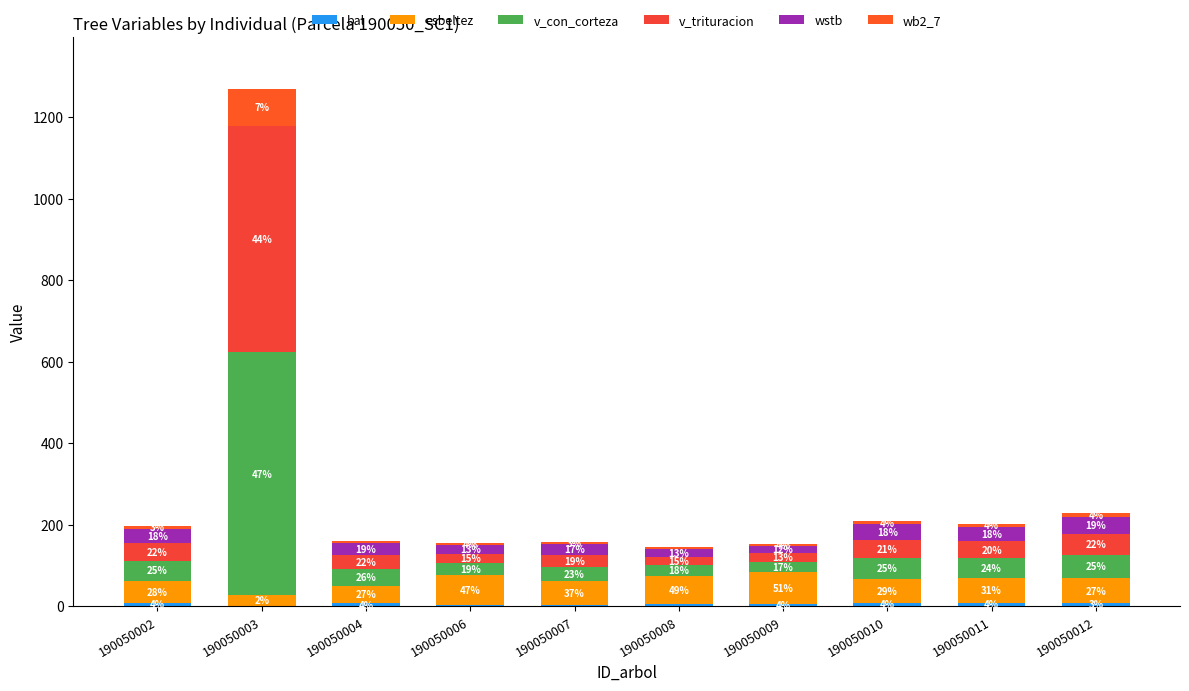

Does the chart contain stacked bars?

Yes